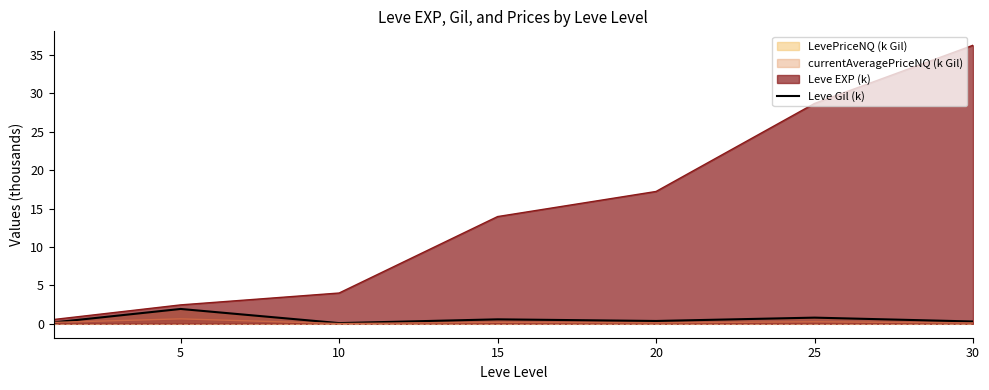

Where is the first local minimum?

10